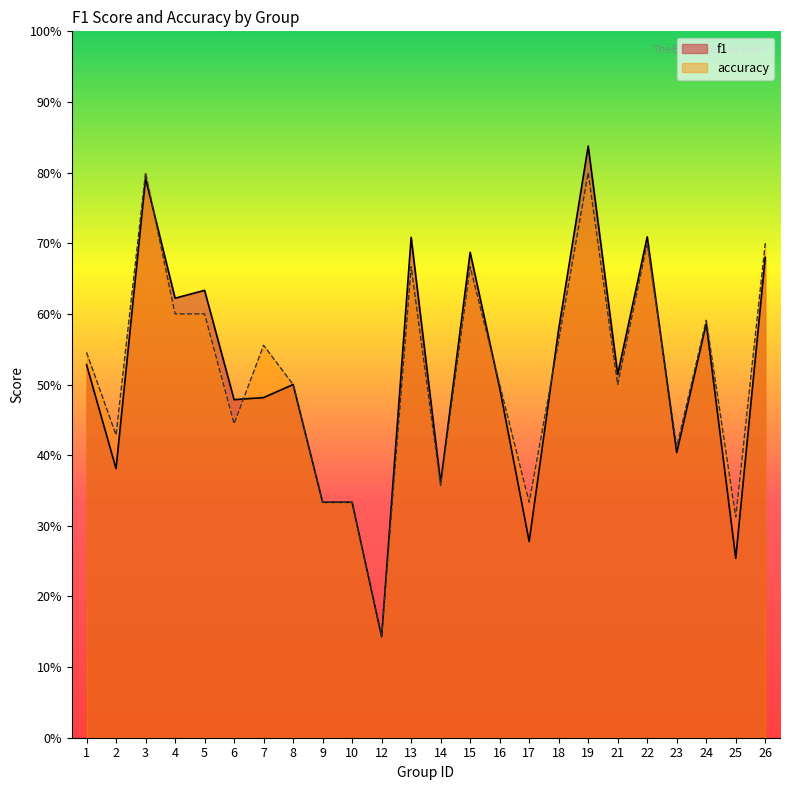

Which has a higher value, 9 or 16?

16